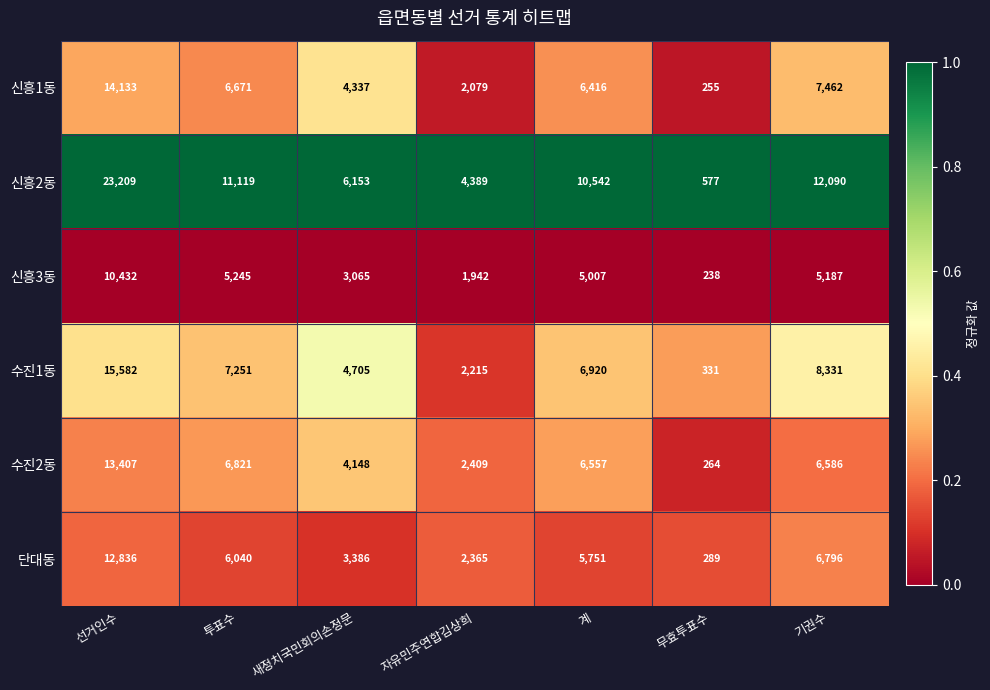

What is the greatest value displayed?

23209